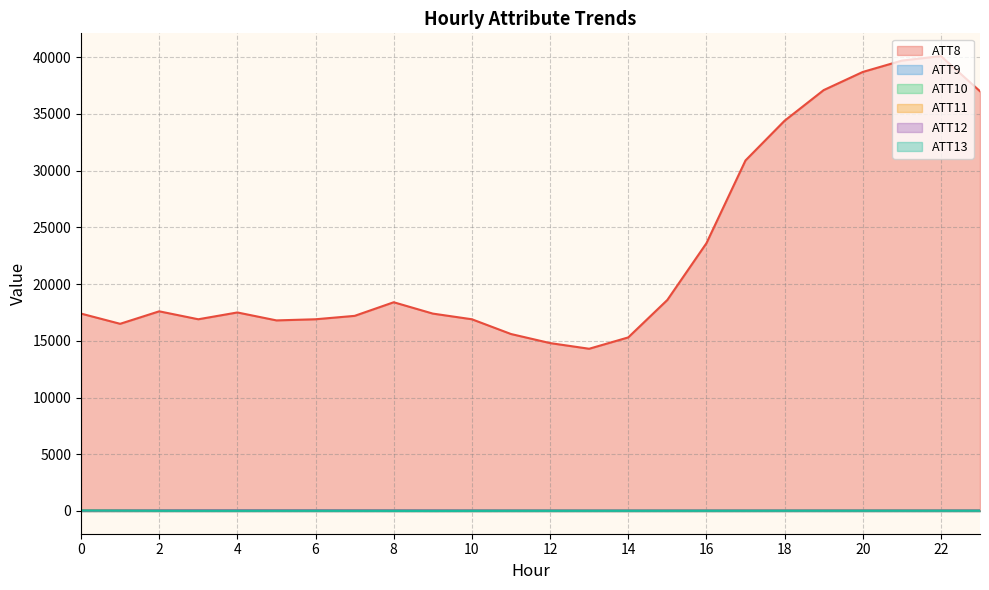

Is it true that ATT8 equals 16800.0 at 5?

True